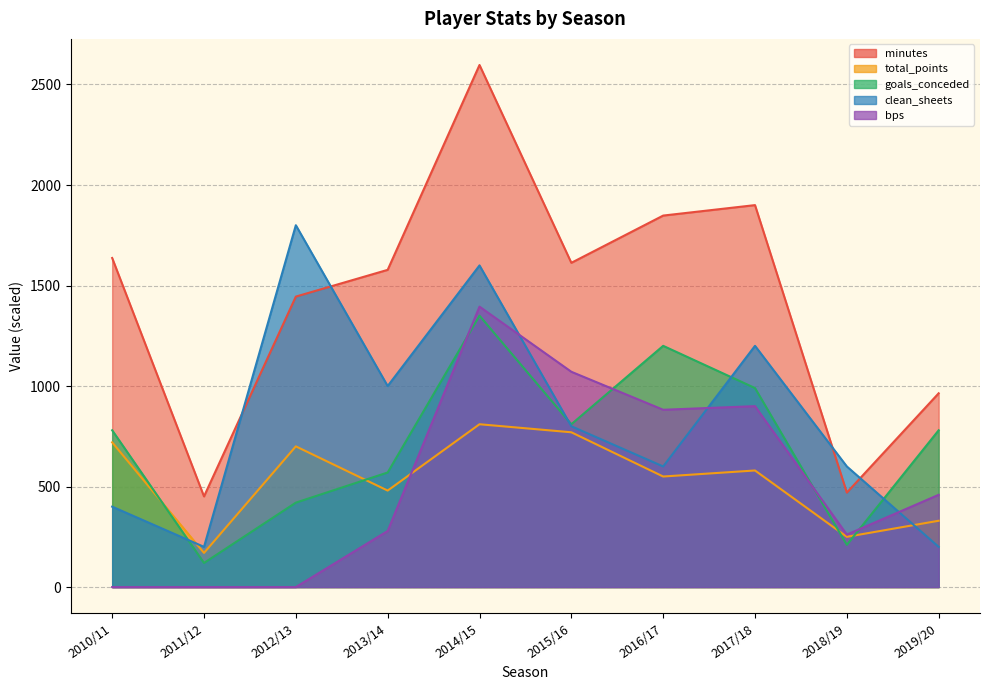

At which label does total_points reach its peak?

2014/15